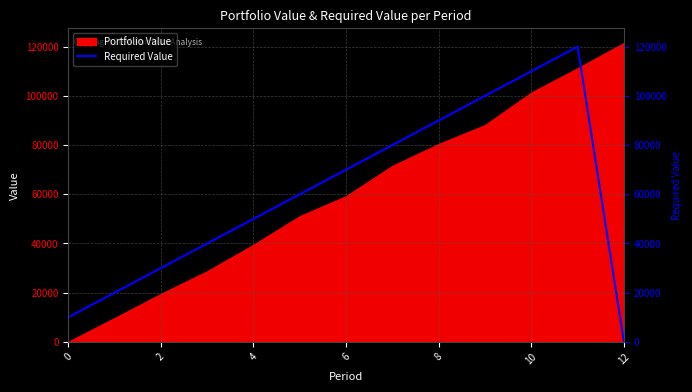

True or false: the data shows 63662 at 6.

False